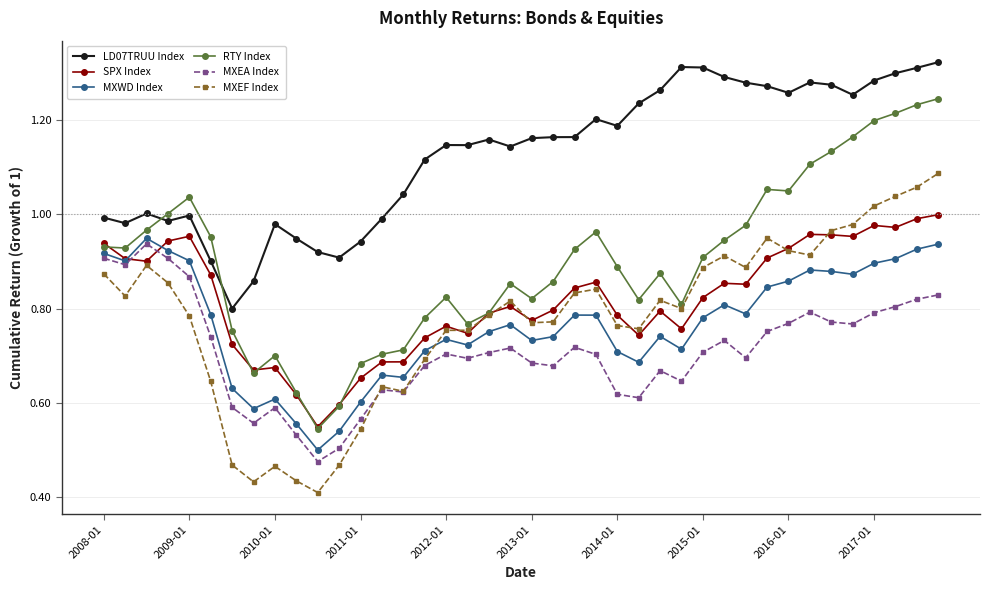

True or false: RTY Index and MXEA Index cross at least once.

False